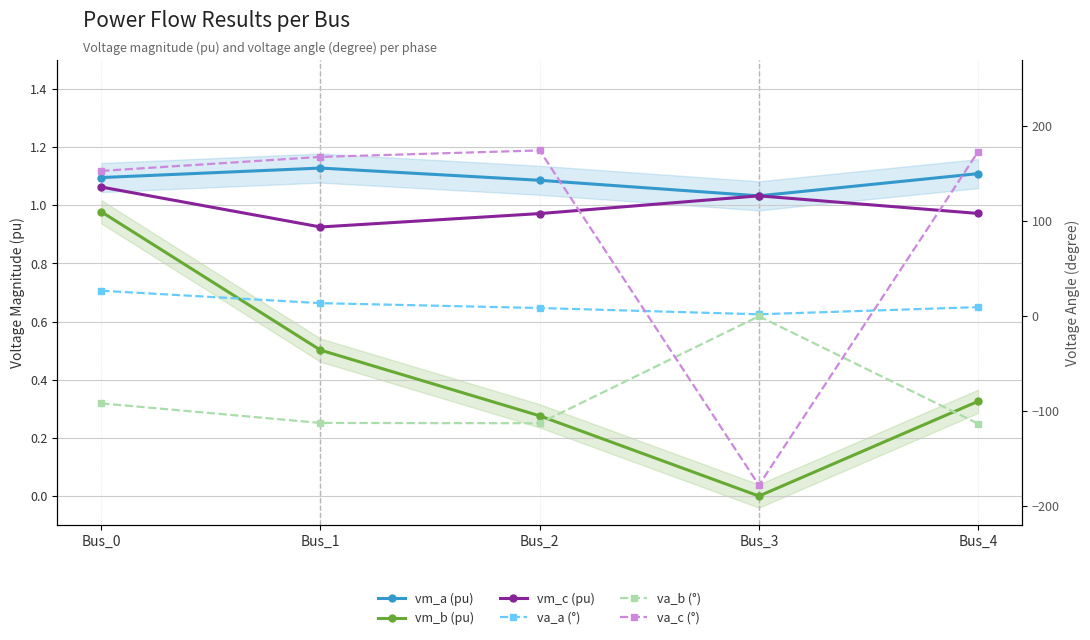

What is the total value across all series at Bus_4?

72.1